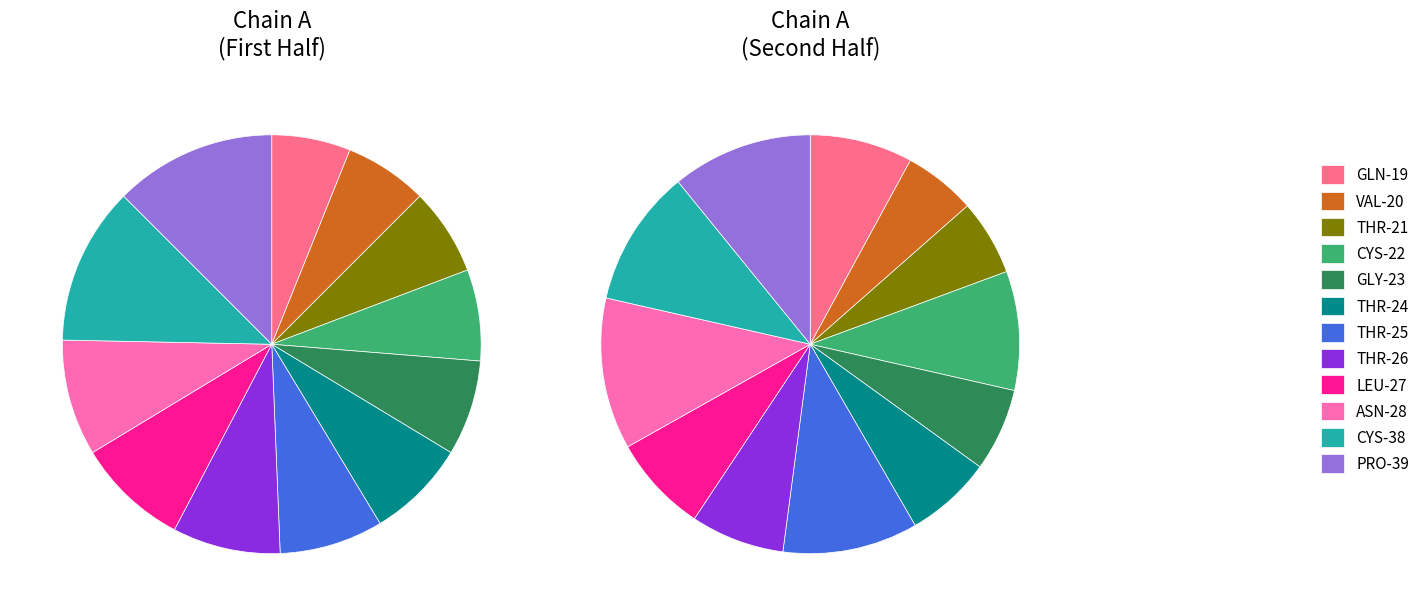

What is the ratio of the value at THR_24 to the value at CYS_22?

1.1